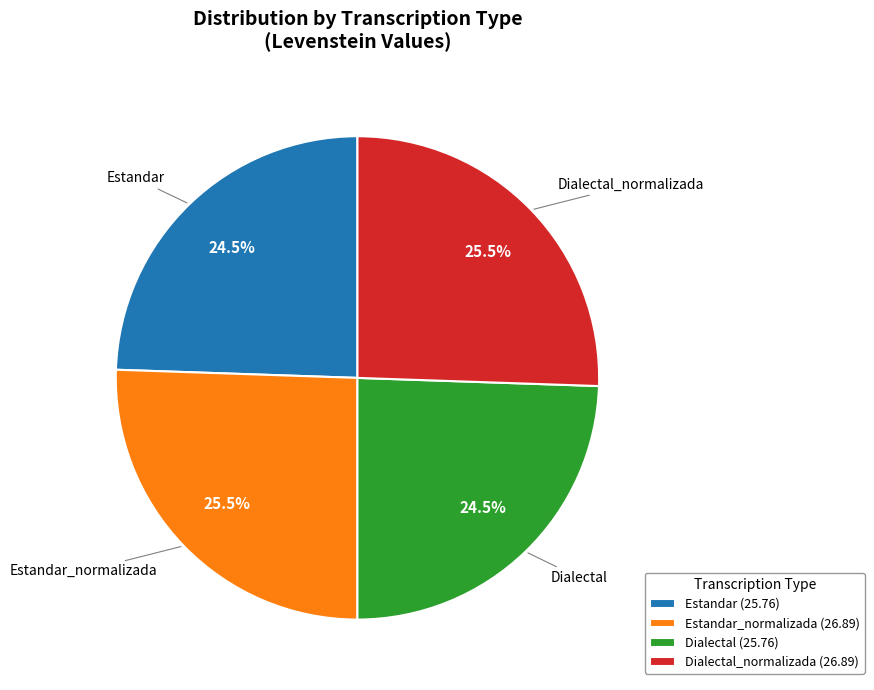

Is there a majority slice in this chart?

No